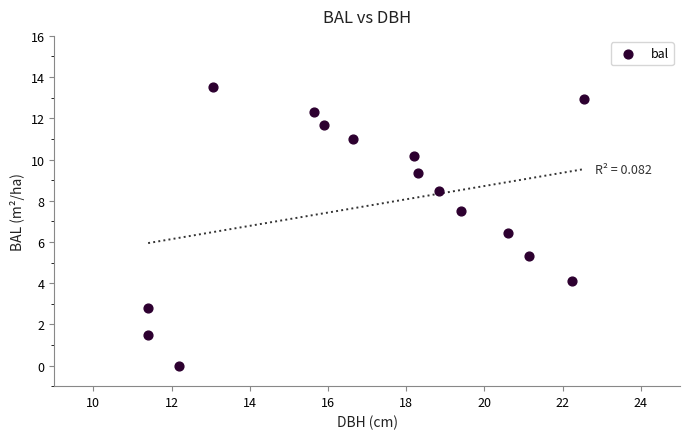

What Y value in the scatter plot is closest to 6?

6.4